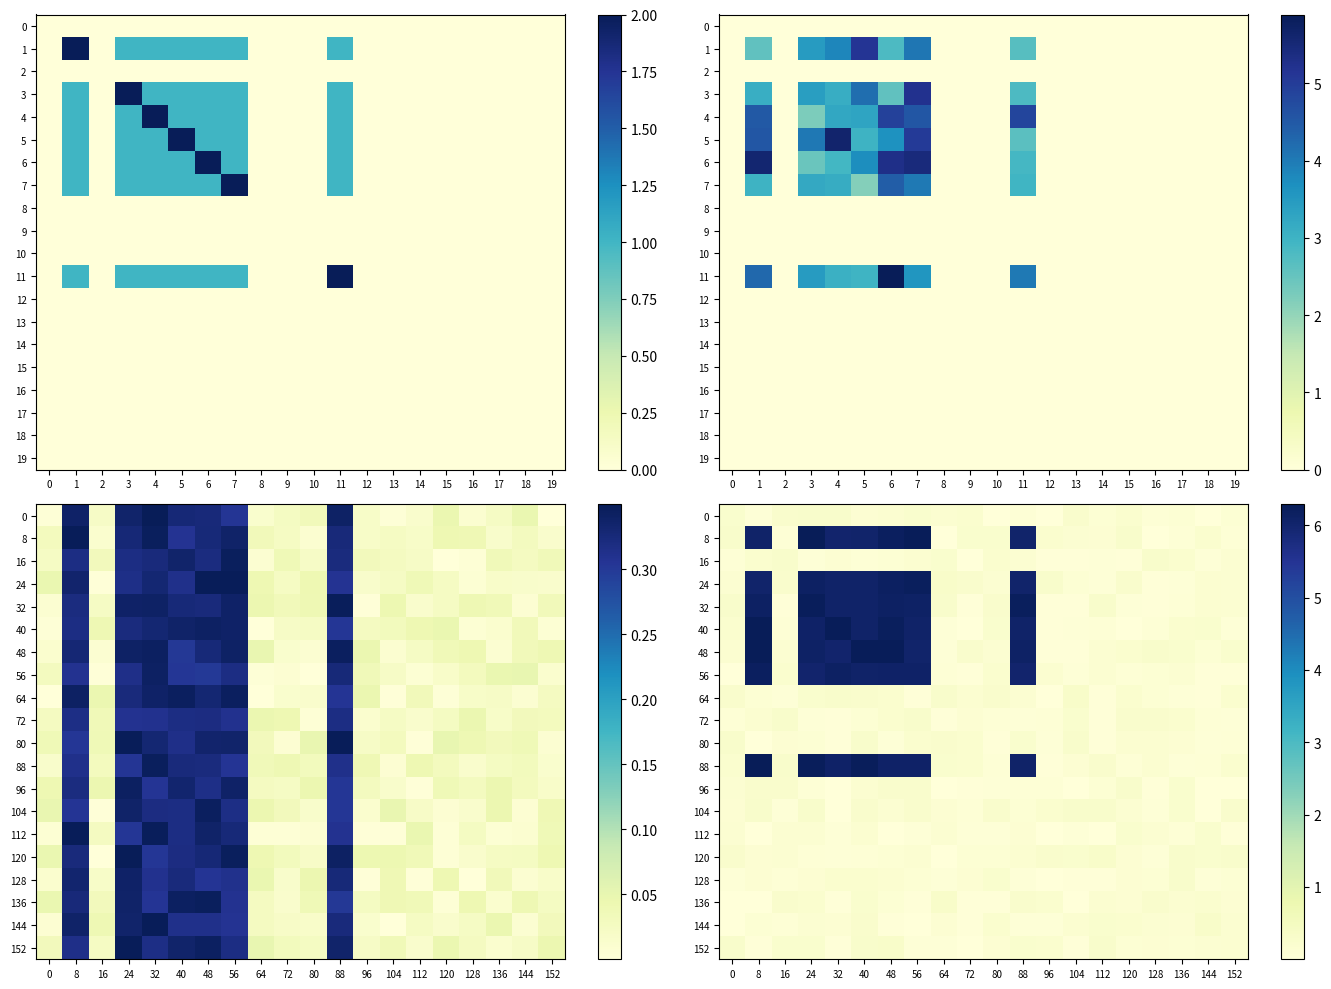

What is the total value across all series at 152?

2.8